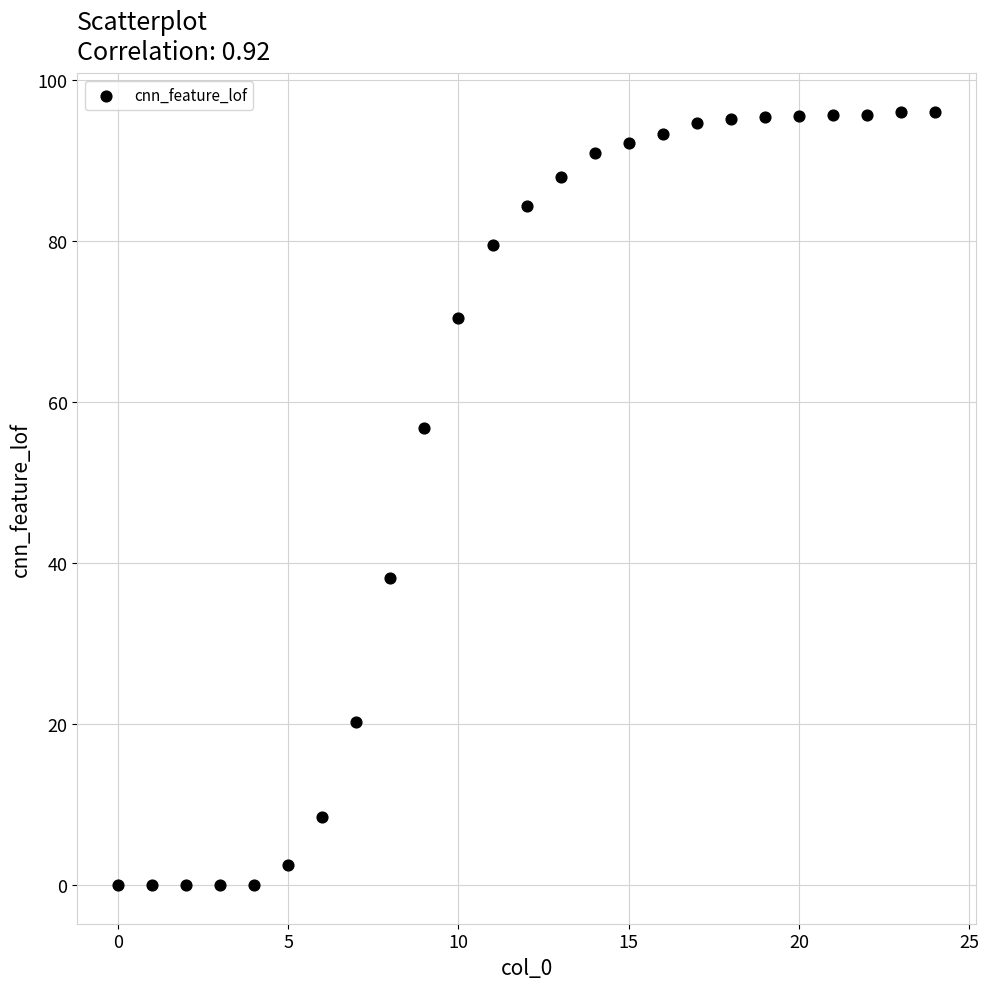

What Y value in the scatter plot is closest to 48?

56.7